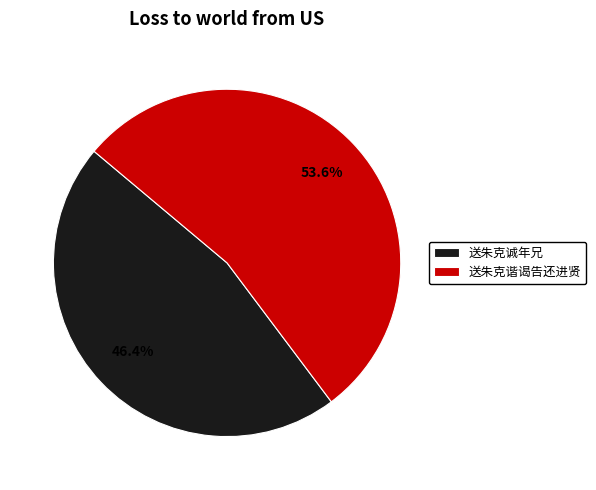

What percentage do 送朱克谐谒告还进贤 and 送朱克诚年兄 together represent?

100.0%